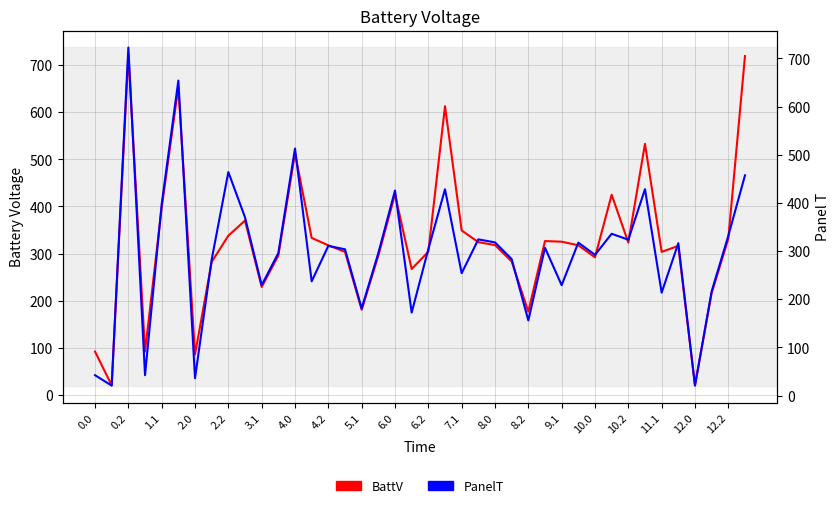

Reading right to left, list all the values displayed in this chart.

BattV: 718.7	331.6	216.3	20.7	316.4	303.7	532.6	323.3	424.9	292.1	317.5	325.2	326.6	177.0	283.4	318.0	324.3	349.1	612.6	303.9	267.3	425.7	295.9	180.9	303.7	317.5	333.2	512.8	295.9	229.2	370.0	338.0	282.3	86.1	653.9	397.3	92.3	722.5	20.7	92.3
PanelT: 457.1	331.6	216.3	20.7	316.4	213.7	428.4	323.6	335.9	292.1	317.5	229.2	306.8	156.0	283.4	318.0	324.3	254.0	428.2	303.9	172.3	425.7	295.9	180.9	303.7	310.8	237.2	512.8	295.9	229.2	370.0	464.0	282.3	36.1	653.9	397.3	42.3	722.5	20.7	42.3